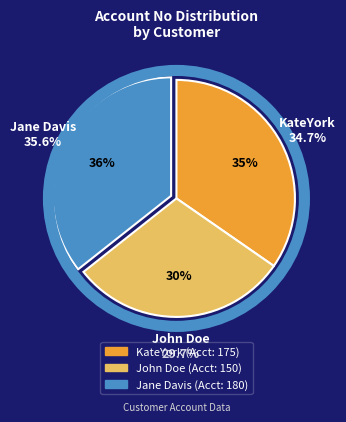

To the nearest percent, what is the average slice percentage?

33%